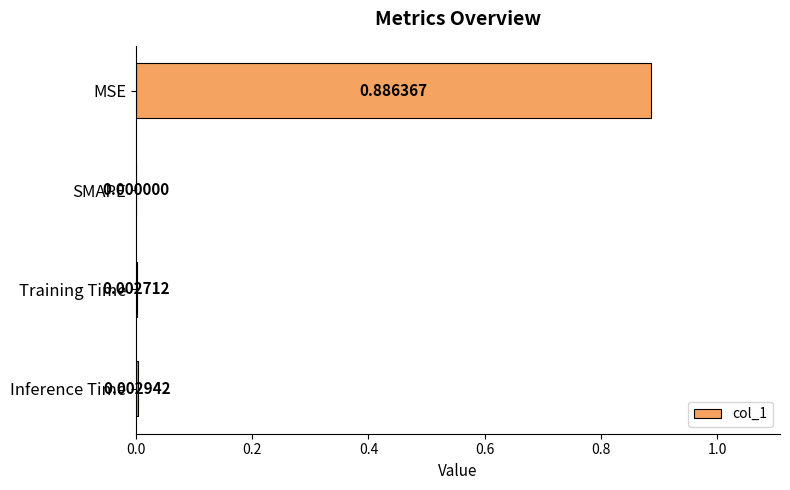

Which label corresponds to the largest value in the chart?

MSE